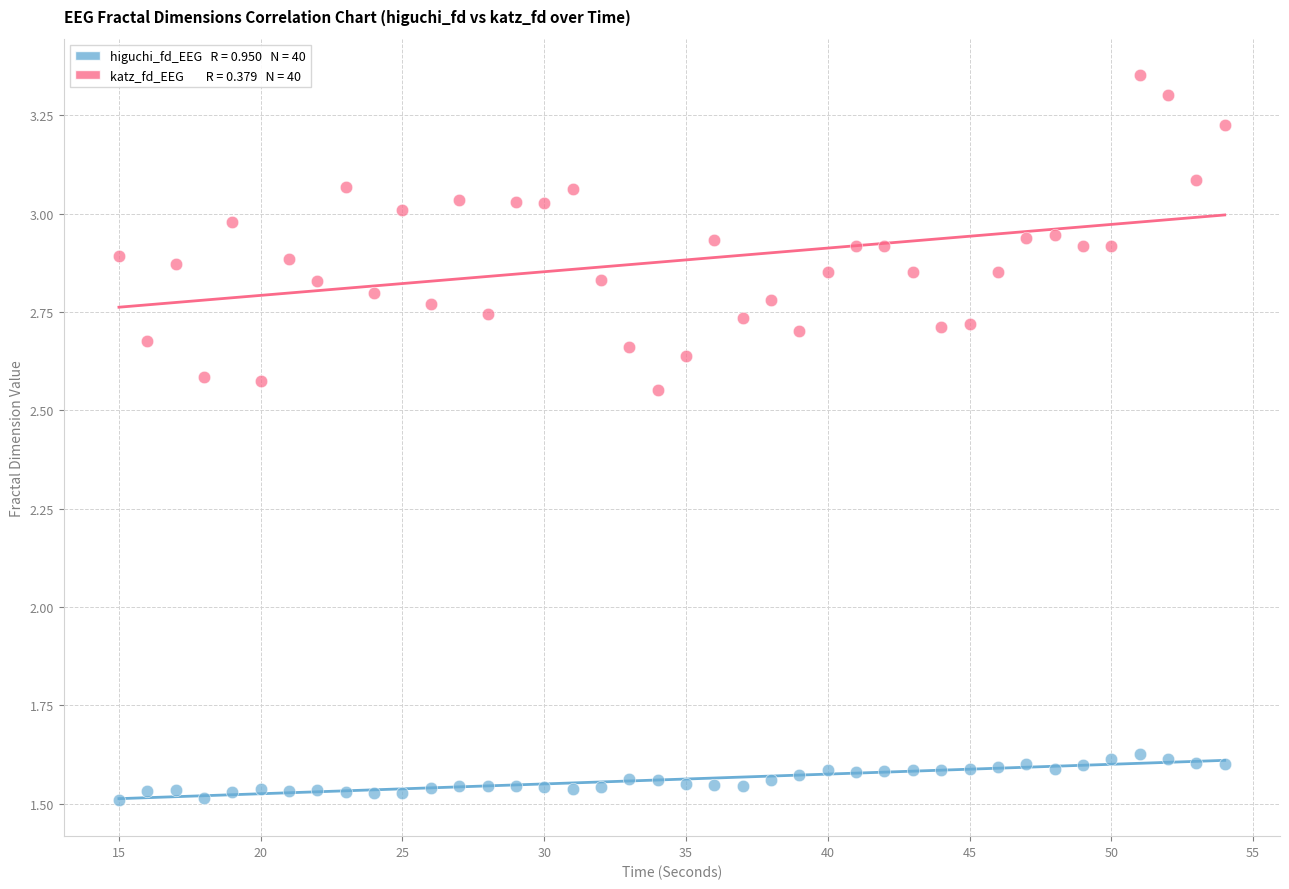

Across all data points, what is the range of X values (max minus min)?

39.0